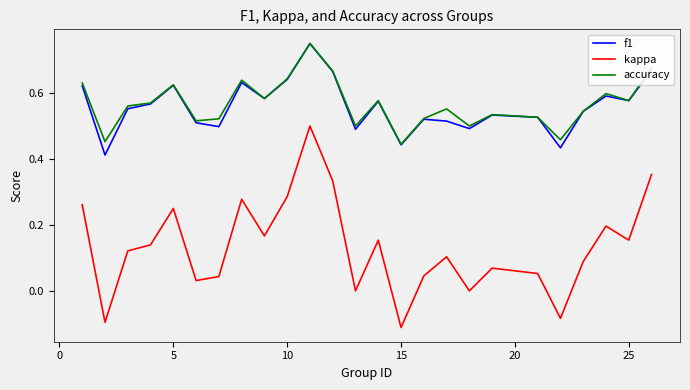

True or false: kappa and accuracy cross at least once.

False